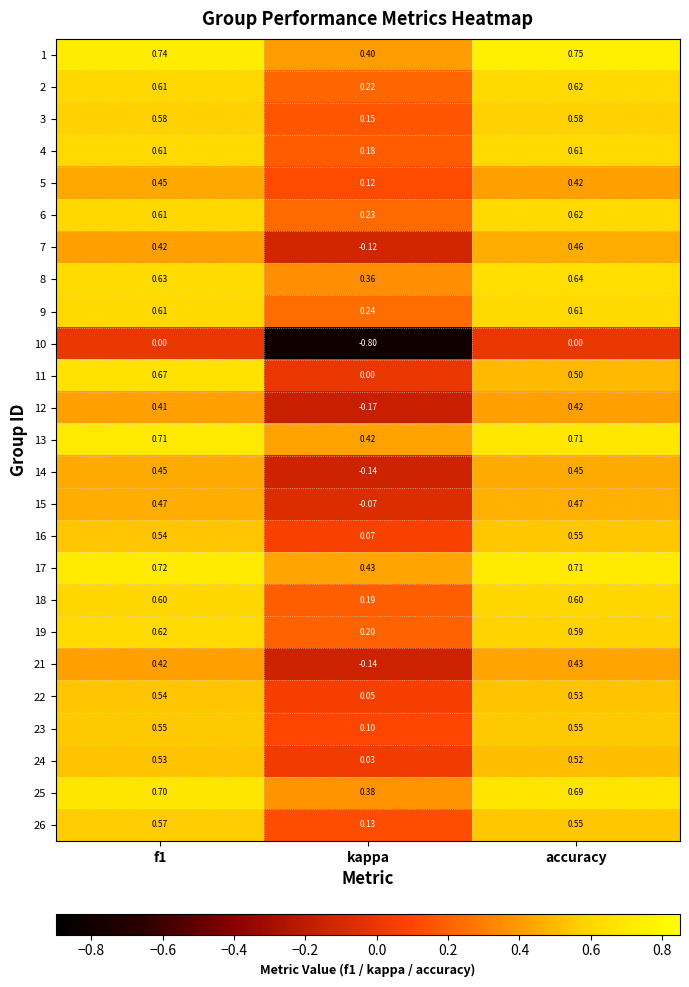

Which series has the largest total across all categories?

1